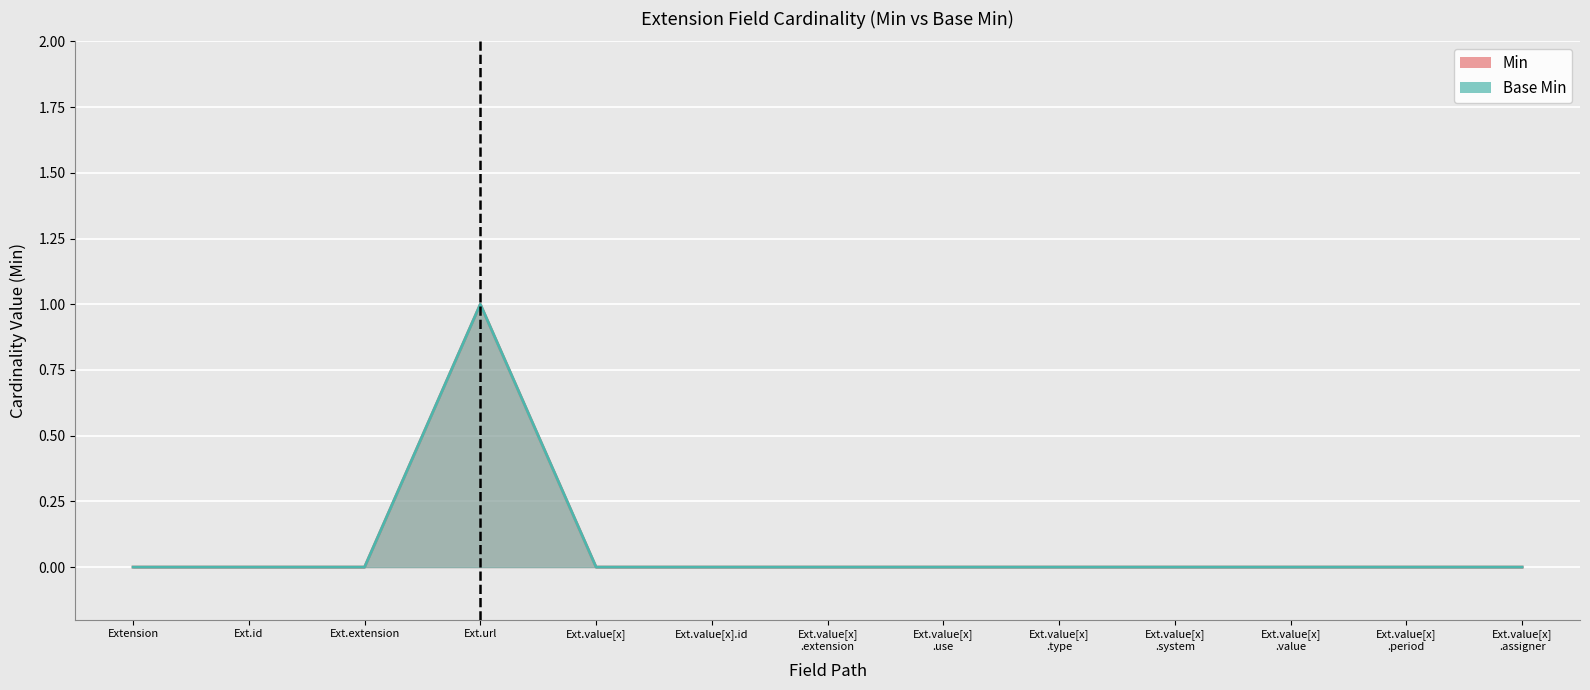

What is the label of the 4th point from the right?

Ext.value[x] .system